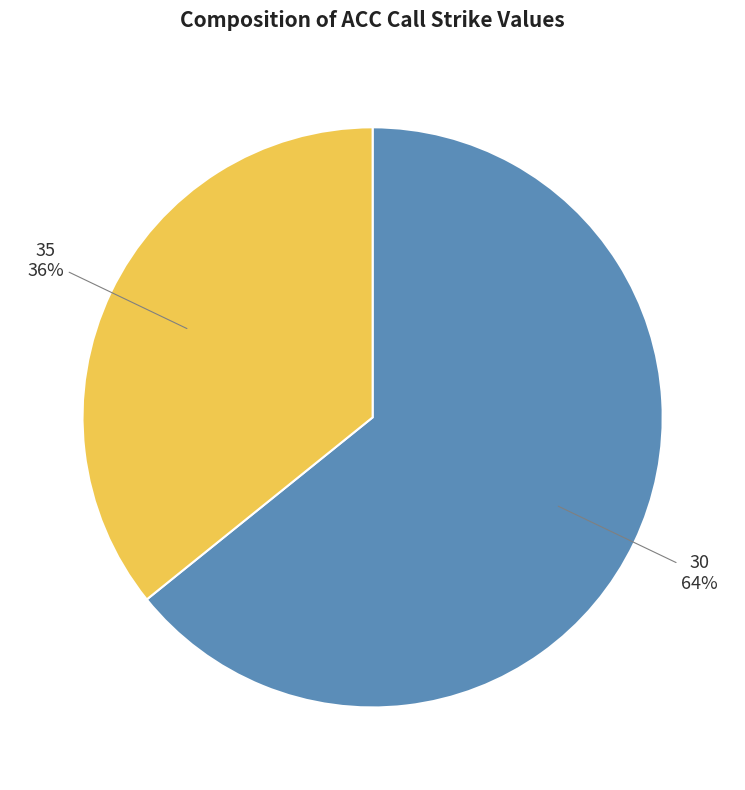

Which slice is the largest?

30